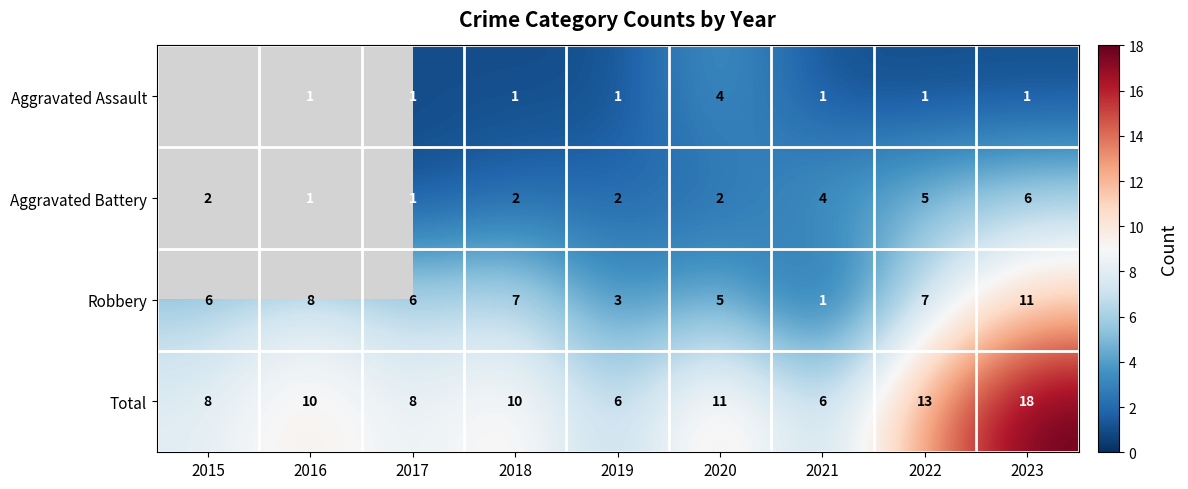

What is the minimum value shown in the chart?

1.0